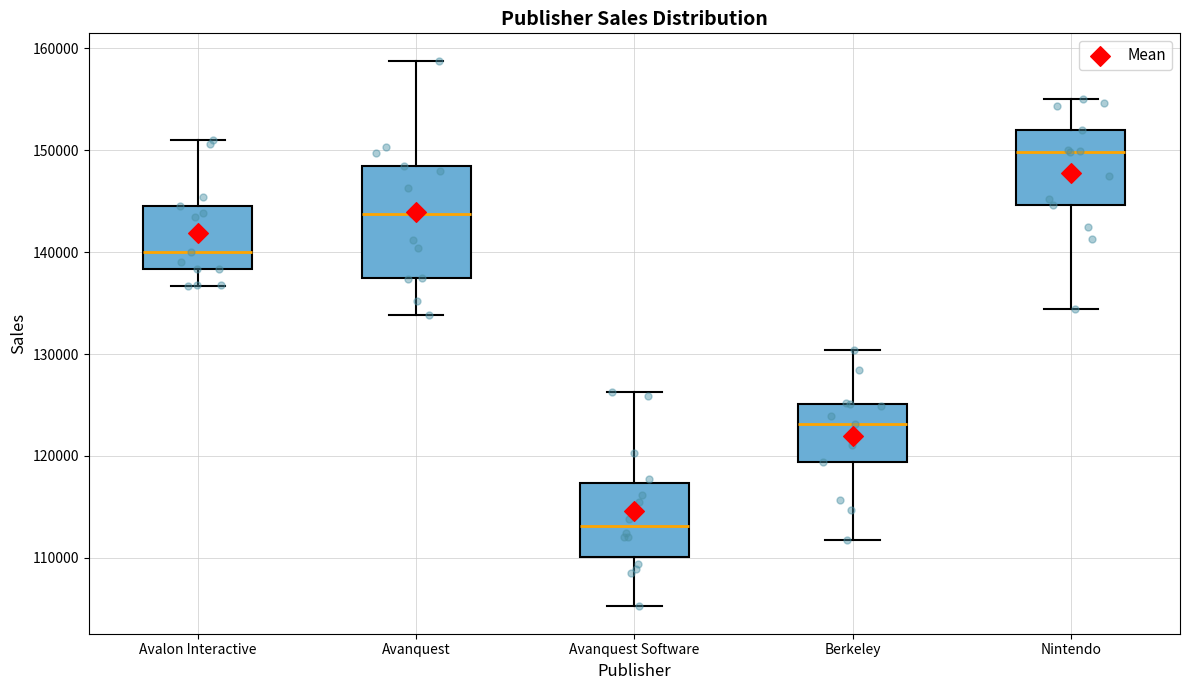

Which box's median line is the highest?

Nintendo